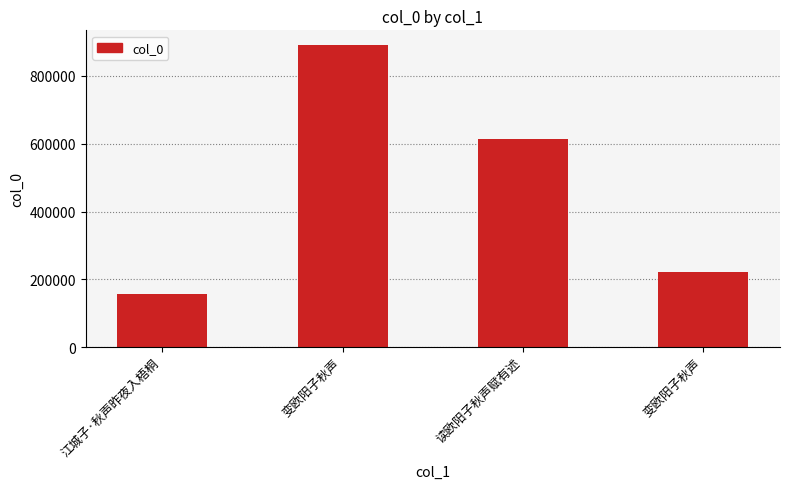

What value does the data have at 变欧阳子秋声, to the nearest 50?

889950